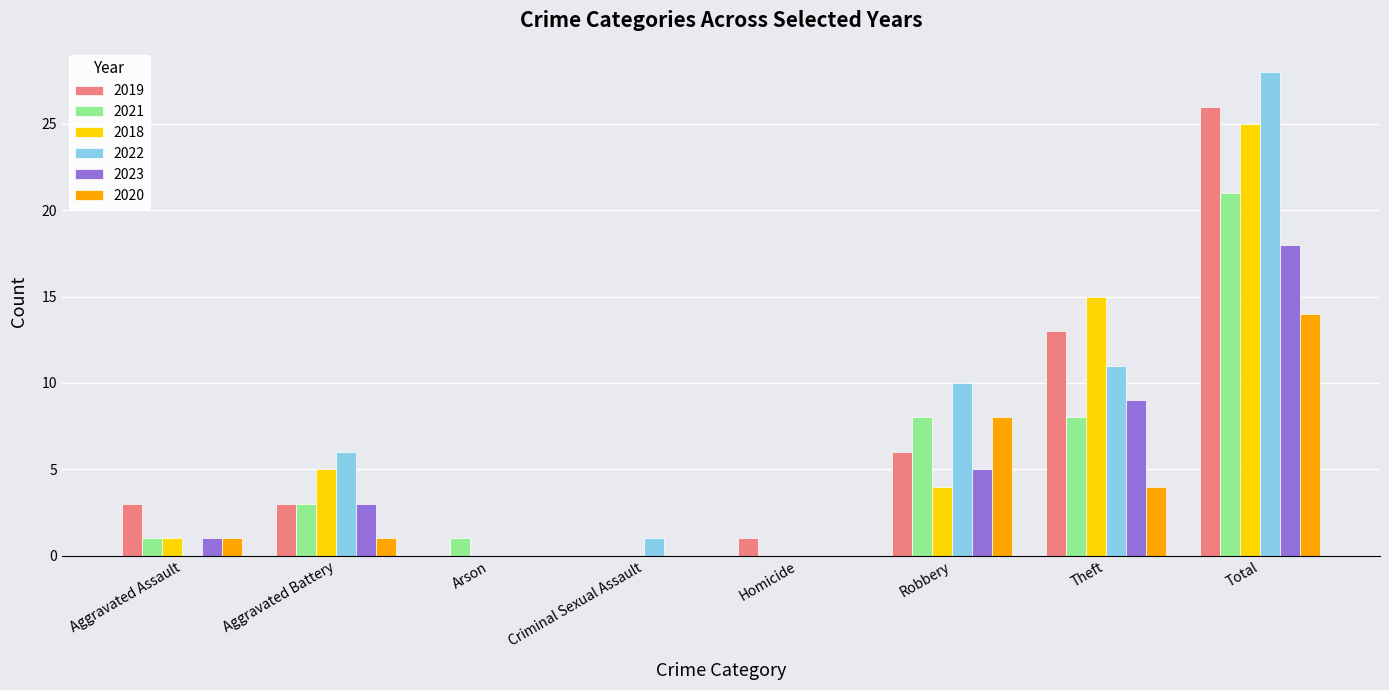

What is the sum of the 2020 values at Theft and Arson?

4